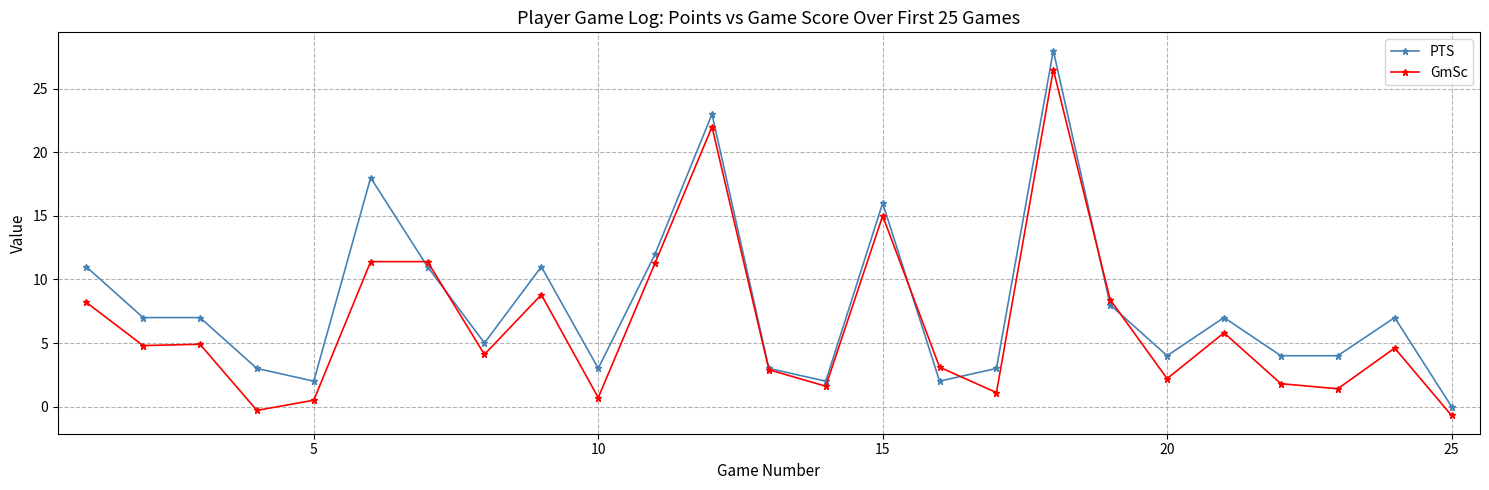

Which series has the largest total across all categories?

PTS